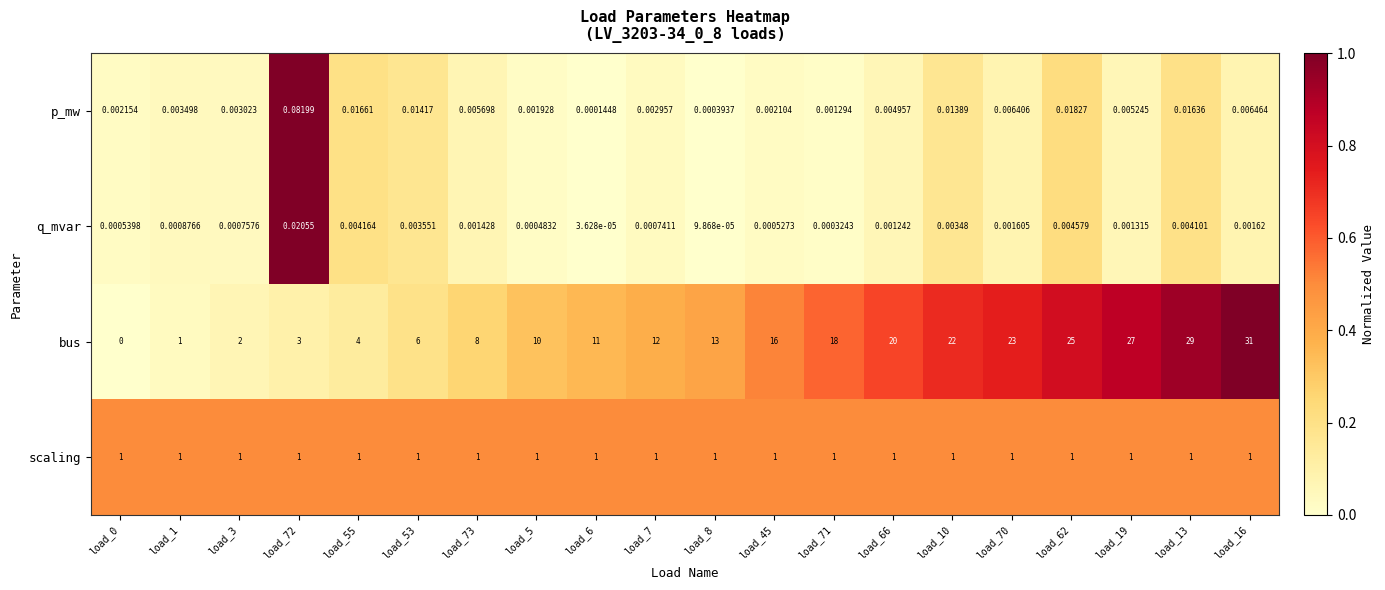

At load_55, list the series in order from largest to smallest.

bus, scaling, p_mw, q_mvar